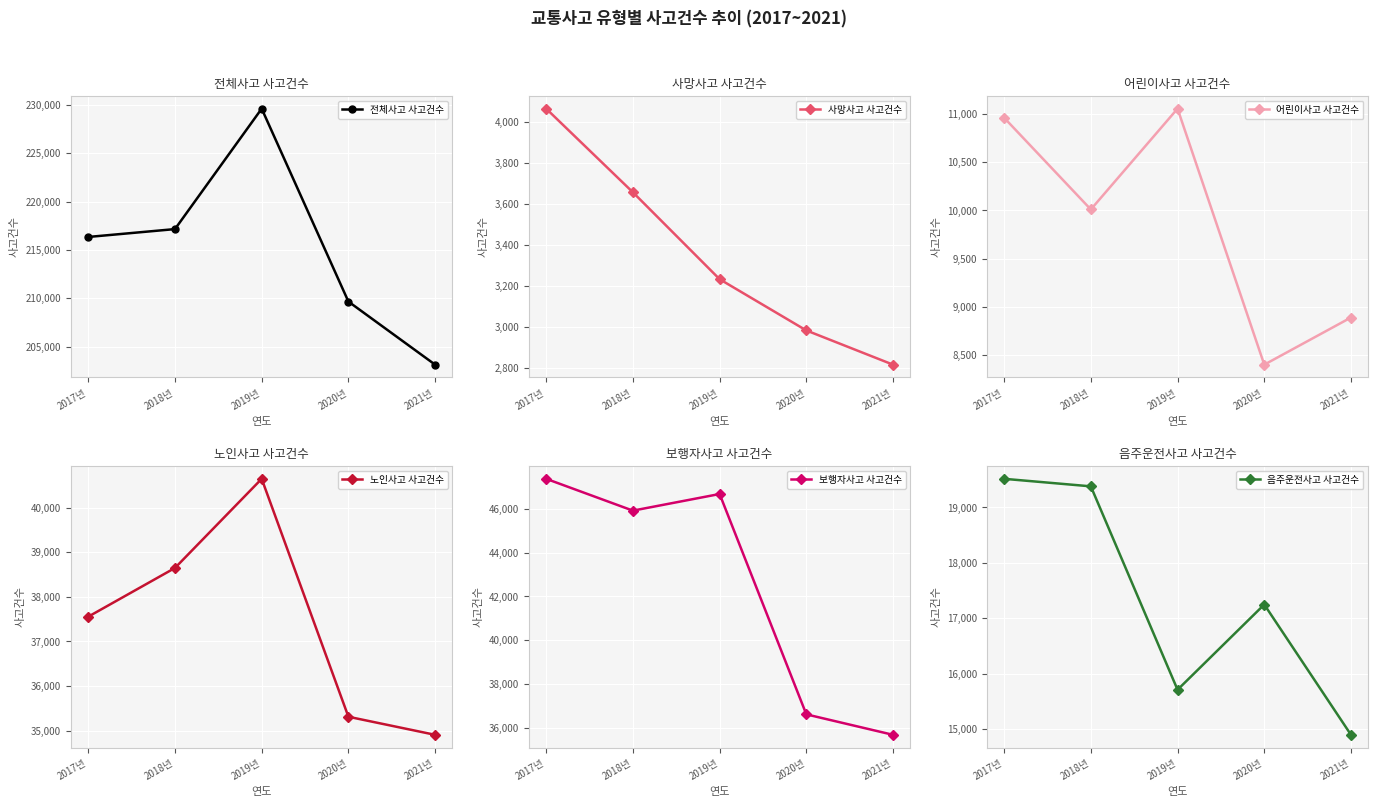

What value does the 전체사고 사고건수 series have at 2018년, to the nearest 10?

217150